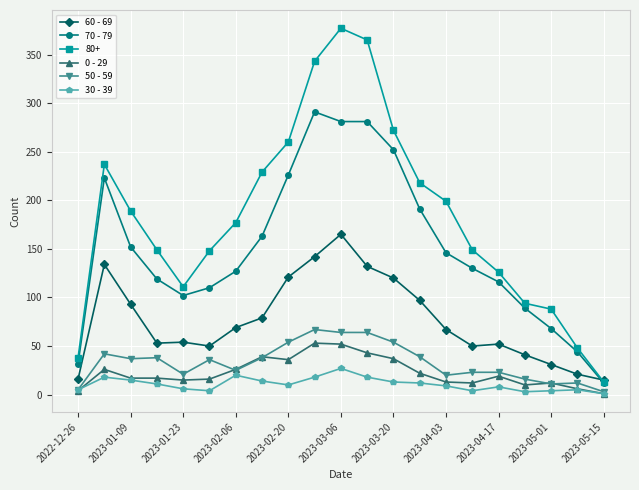

True or false: 60 - 69 and 50 - 59 intersect in this chart.

False